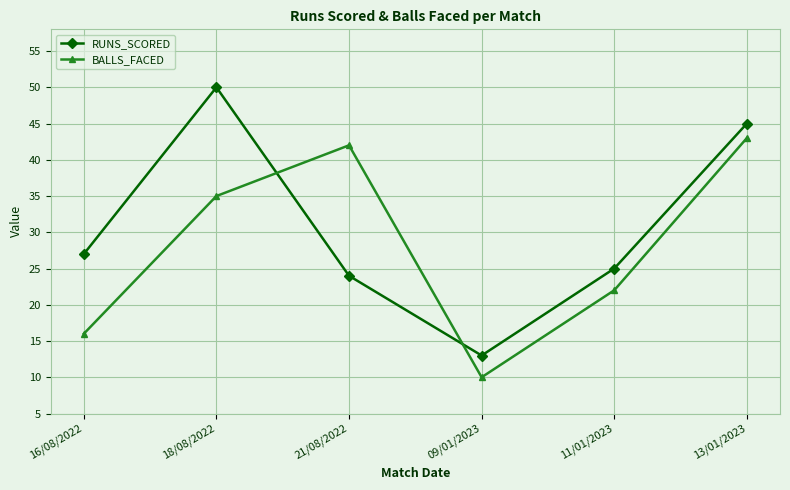

Reading left to right, extract all data points from this chart.

RUNS_SCORED: 16/08/2022=27	18/08/2022=50	21/08/2022=24	09/01/2023=13	11/01/2023=25	13/01/2023=45
BALLS_FACED: 16/08/2022=16	18/08/2022=35	21/08/2022=42	09/01/2023=10	11/01/2023=22	13/01/2023=43